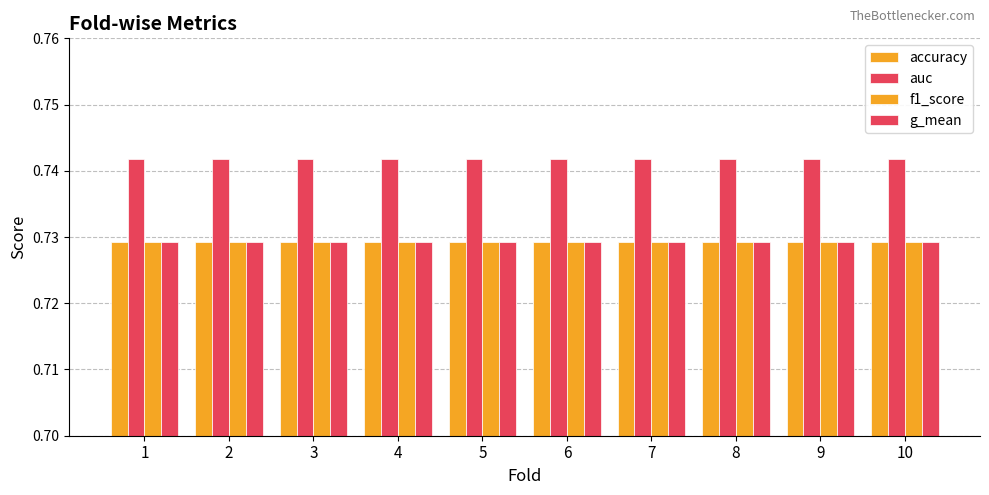

What is the minimum value for g_mean?

0.7